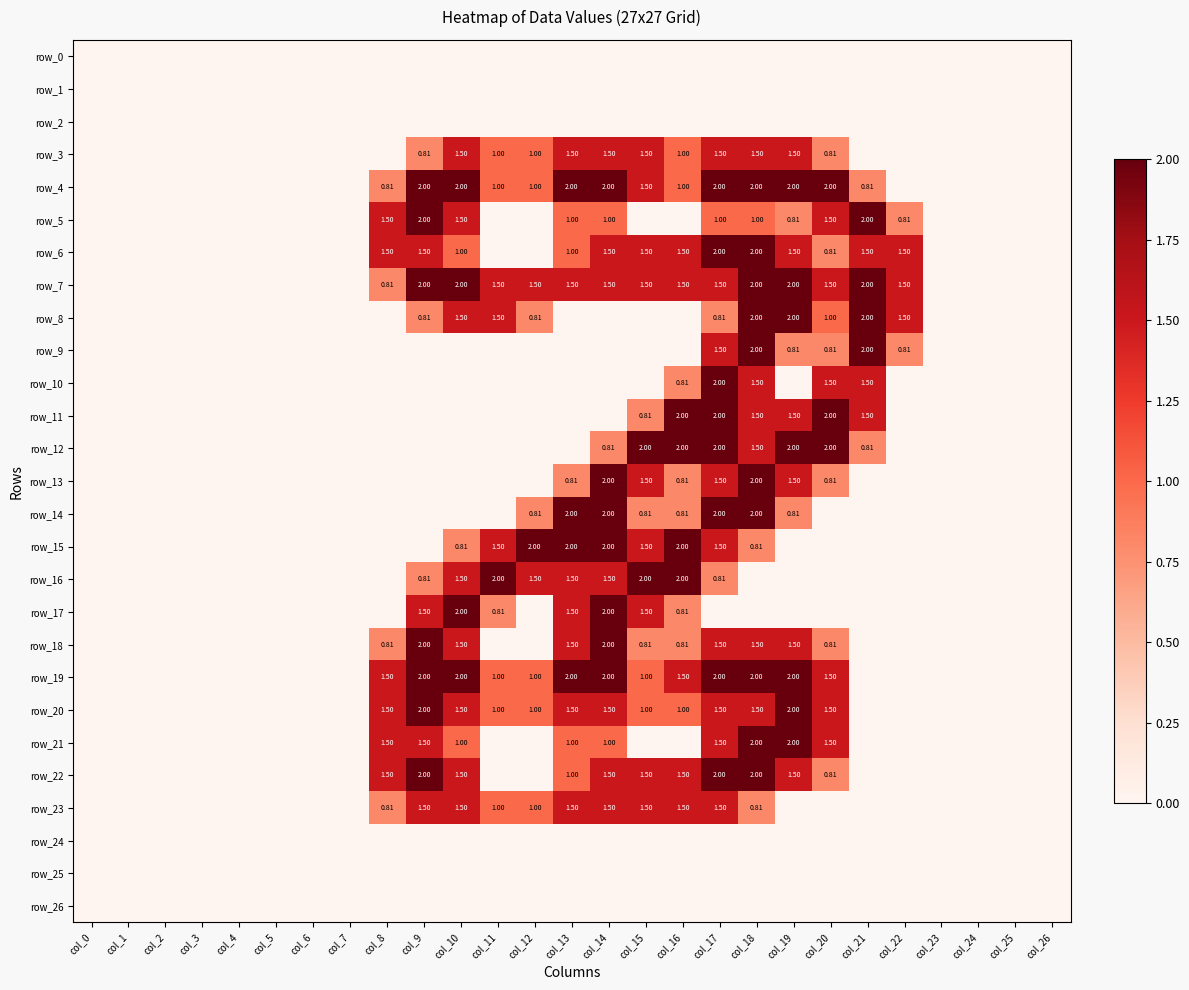

Count the number of data series in this chart.

27